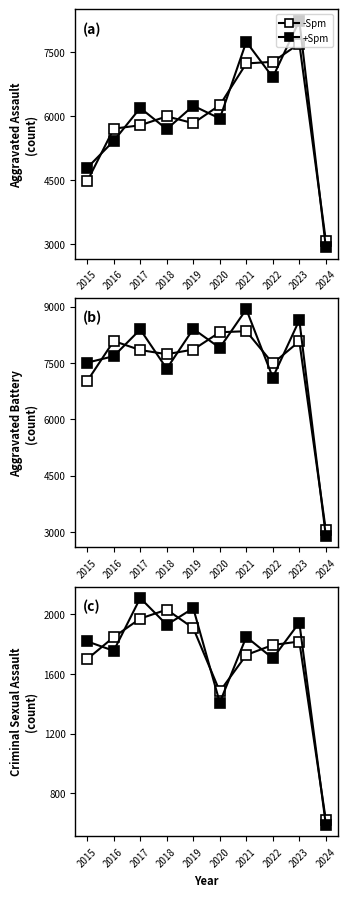

What is the lowest value of the Aggravated Assault series?

3083